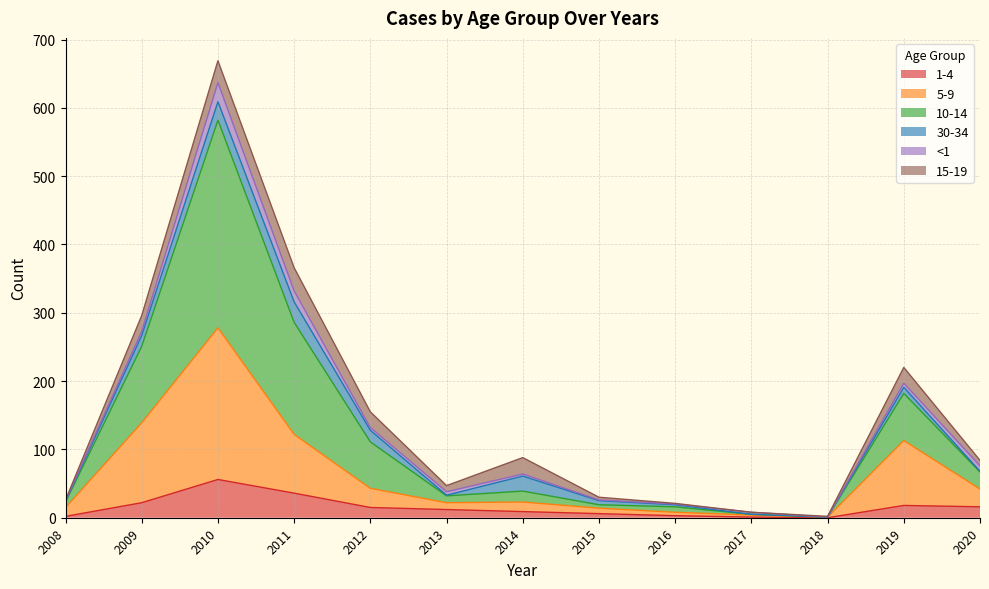

The 1-4 series shows 18 at 2019. True or false?

True